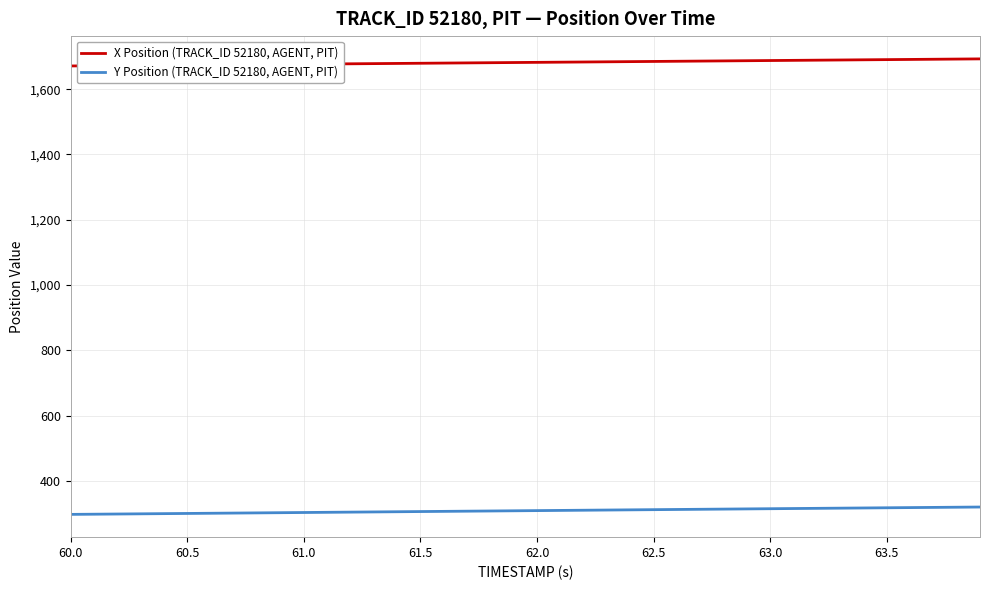

How many lines are shown in the chart?

2